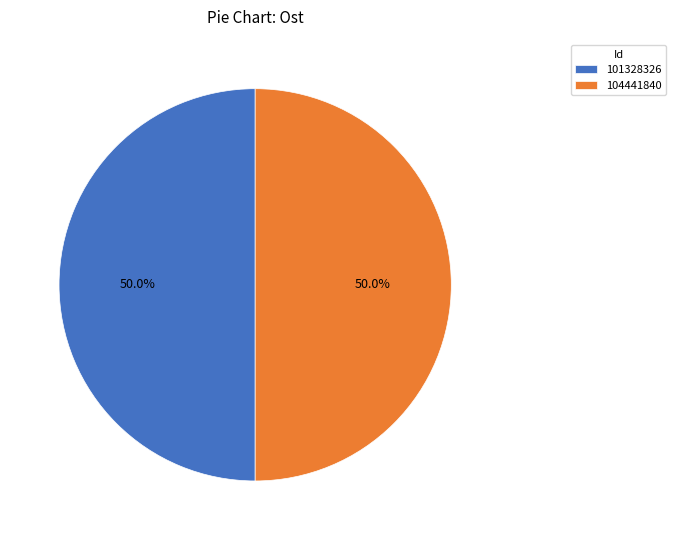

Combined, do 101328326 and 104441840 account for over 50%?

Yes